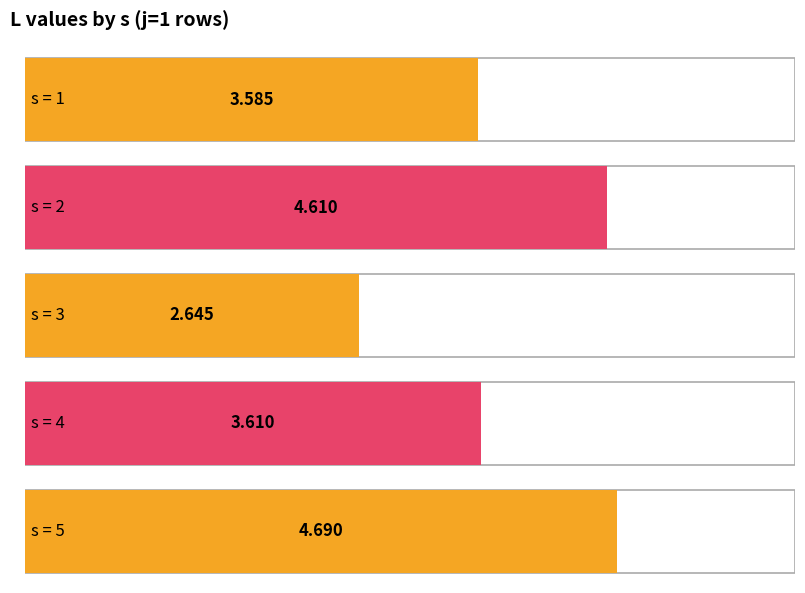

How many data points are above 3?

4